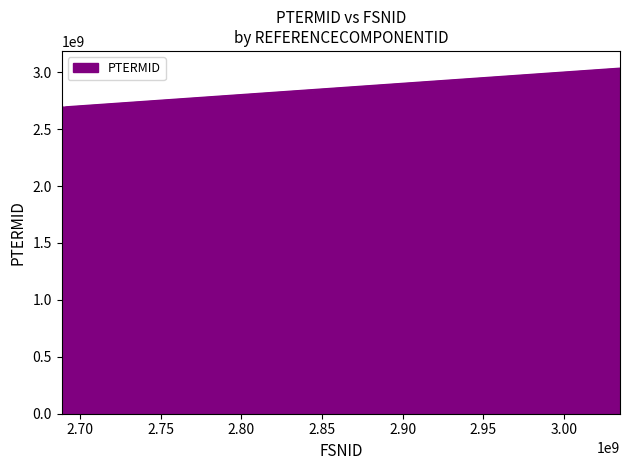

What is the minimum value shown in the chart?

2692137015